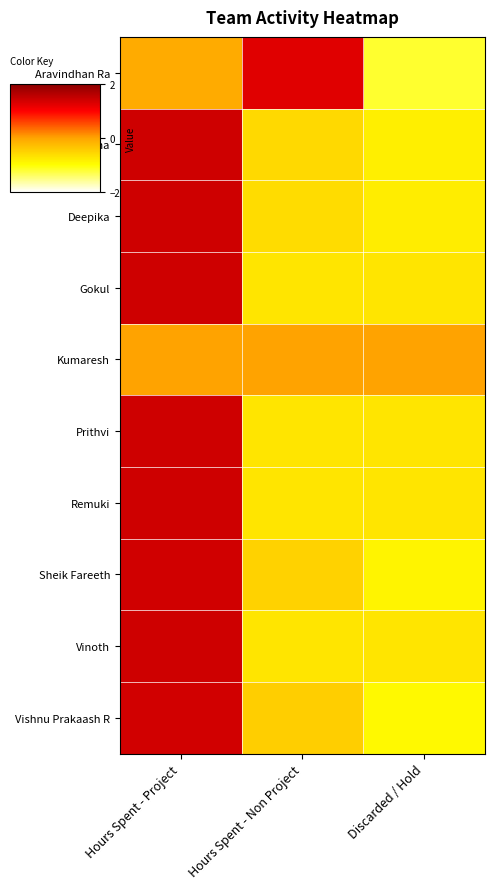

At which category is the sum across all series the highest?

Hours Spent - Project